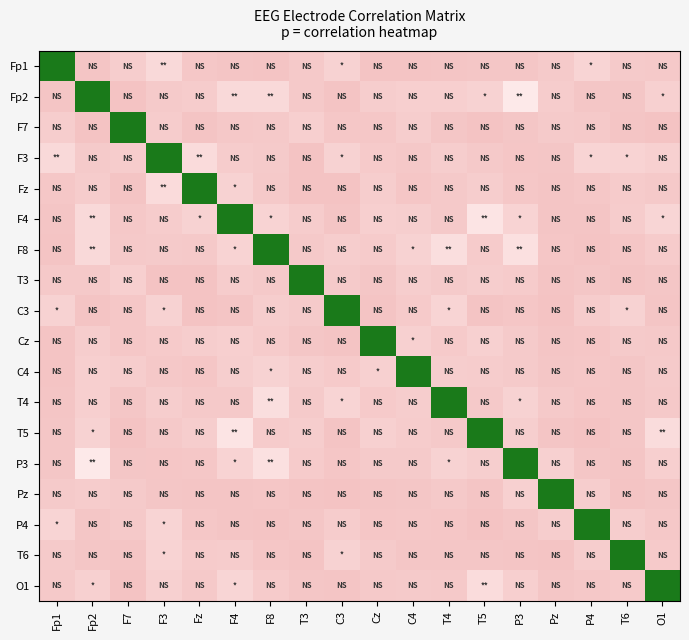

At which category is the sum across all series the highest?

F4